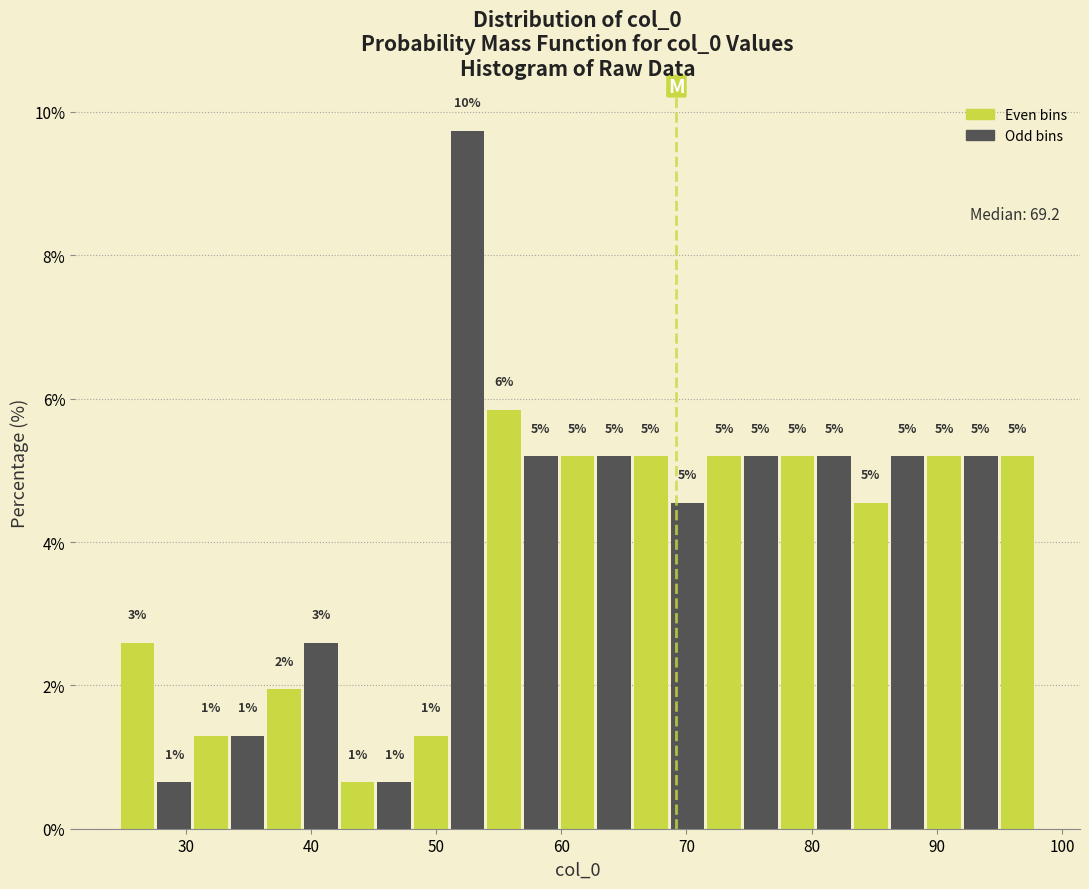

Around what value on the x-axis is the tallest bar? Give the approximate position of its centre, as read against the axis.

53